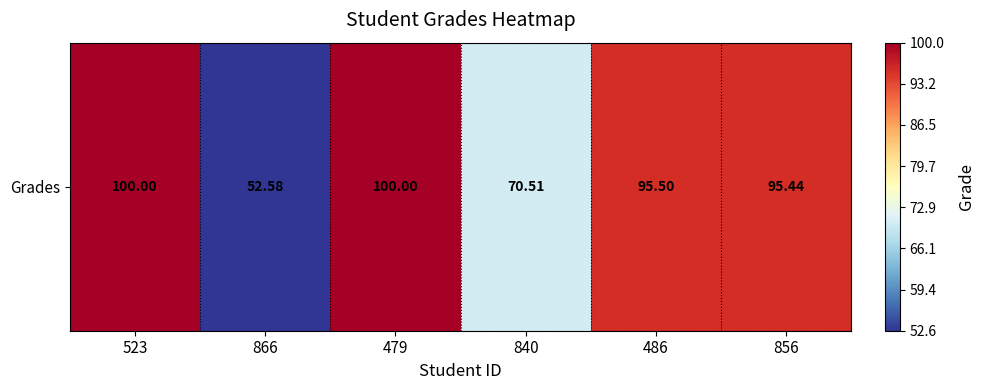

How many data points are less than 95?

2